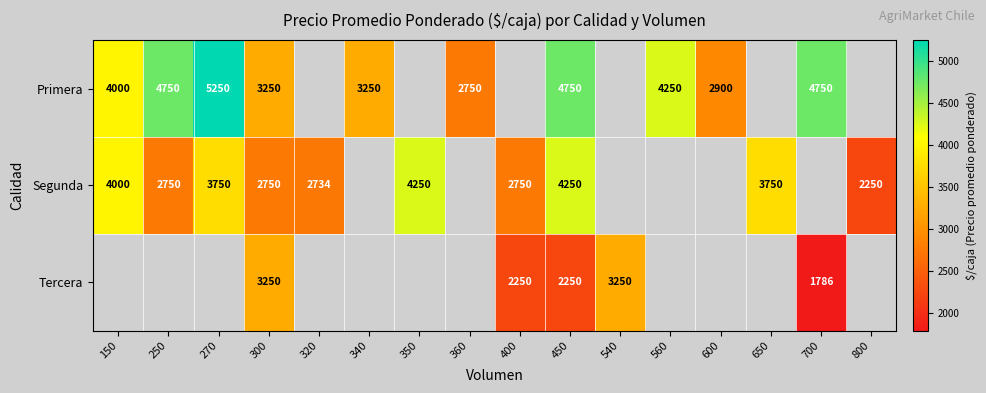

Is the value of Segunda at 400 greater than the value of Primera at 300?

No